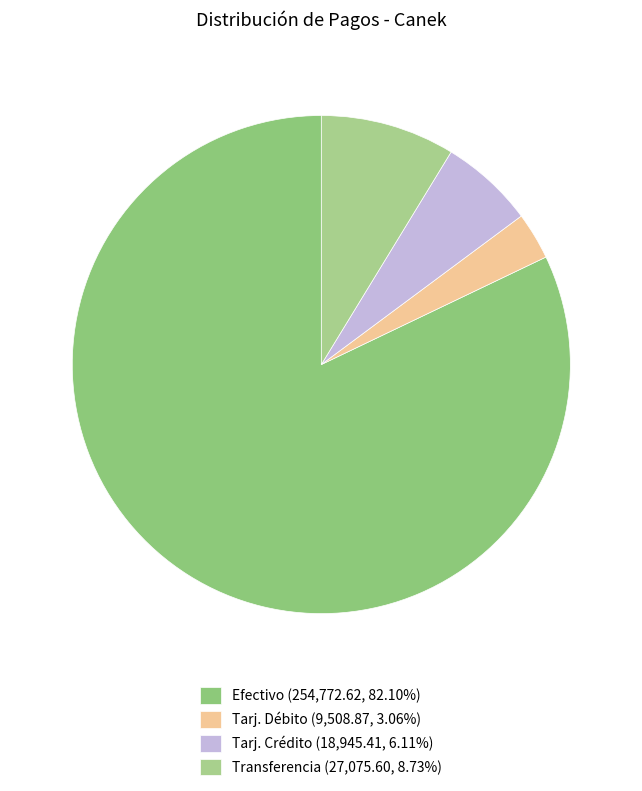

Does Tarj. Débito represent more than half of the total?

No